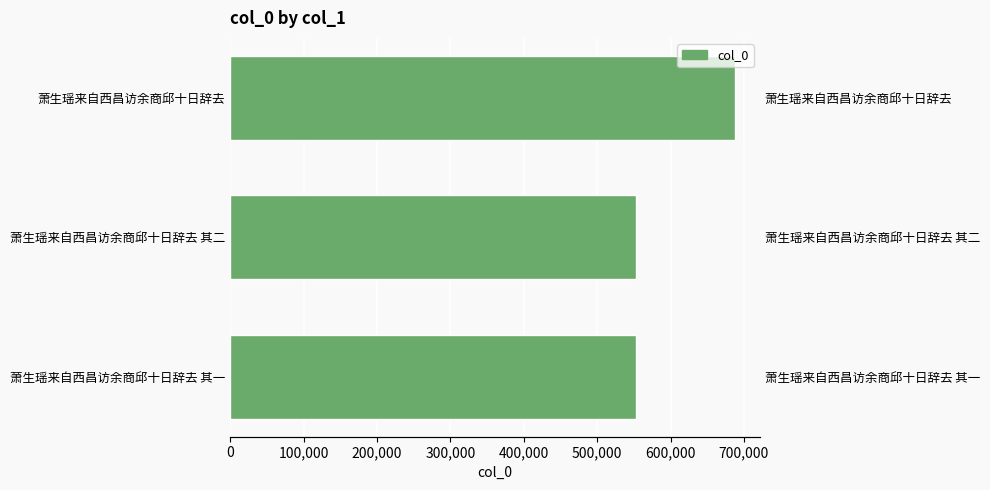

Which has a higher value, 萧生瑶来自西昌访余商邱十日辞去 or 萧生瑶来自西昌访余商邱十日辞去 其一?

萧生瑶来自西昌访余商邱十日辞去